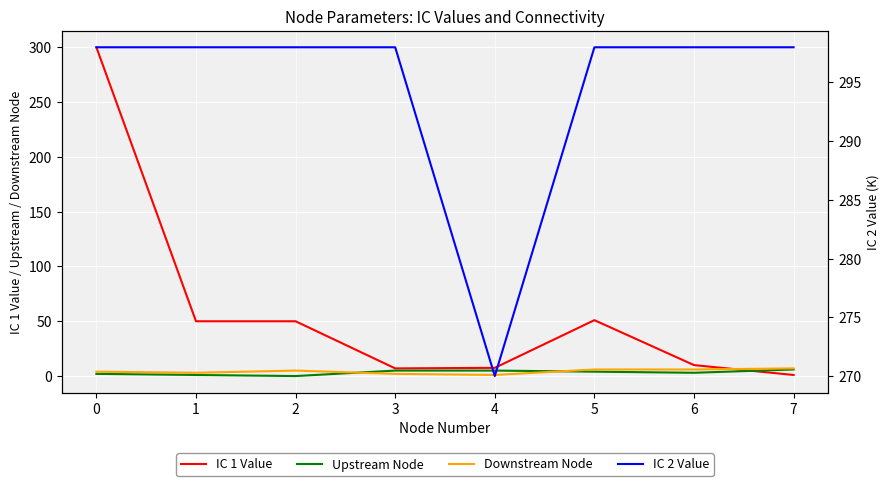

At 5, list the series in order from largest to smallest.

IC 2 Value, IC 1 Value, Downstream Node, Upstream Node